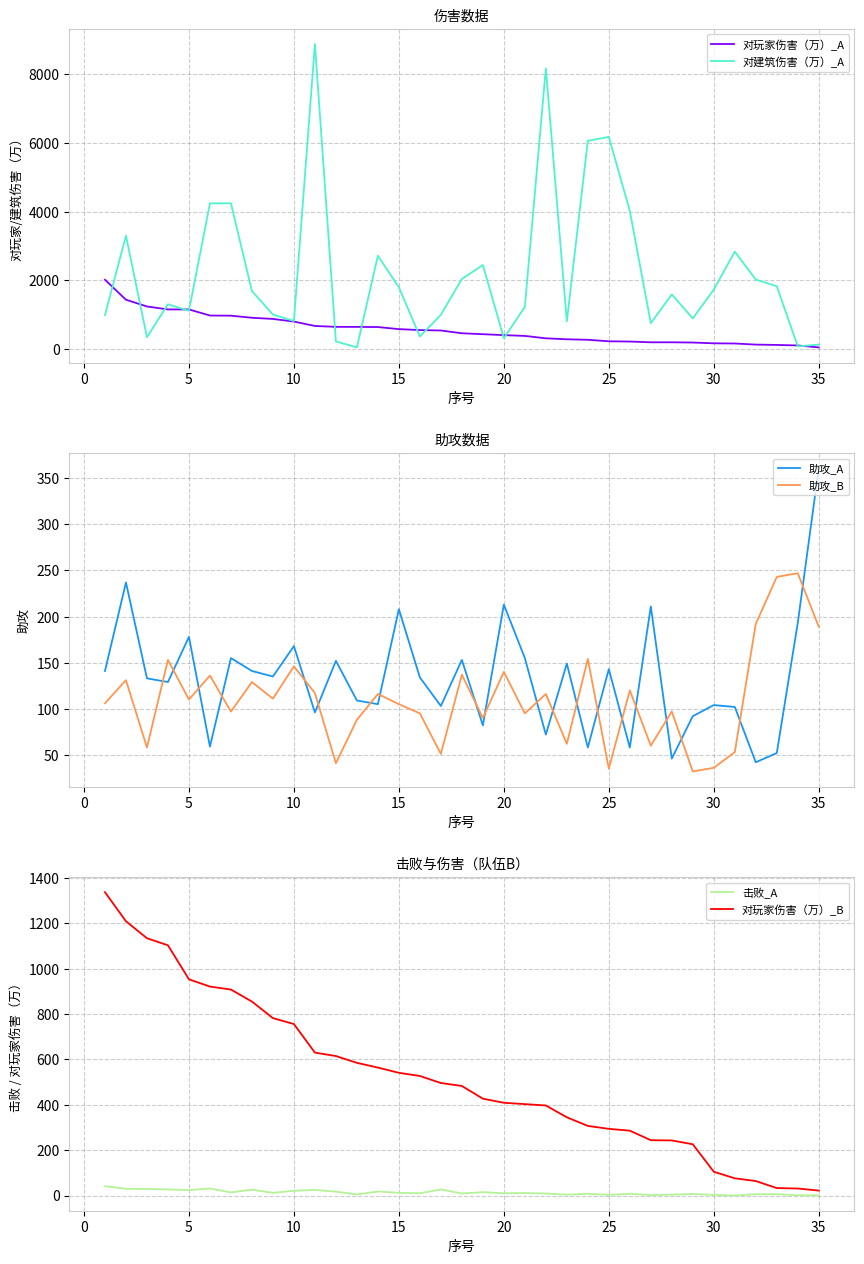

Does the chart have visible grid lines?

Yes